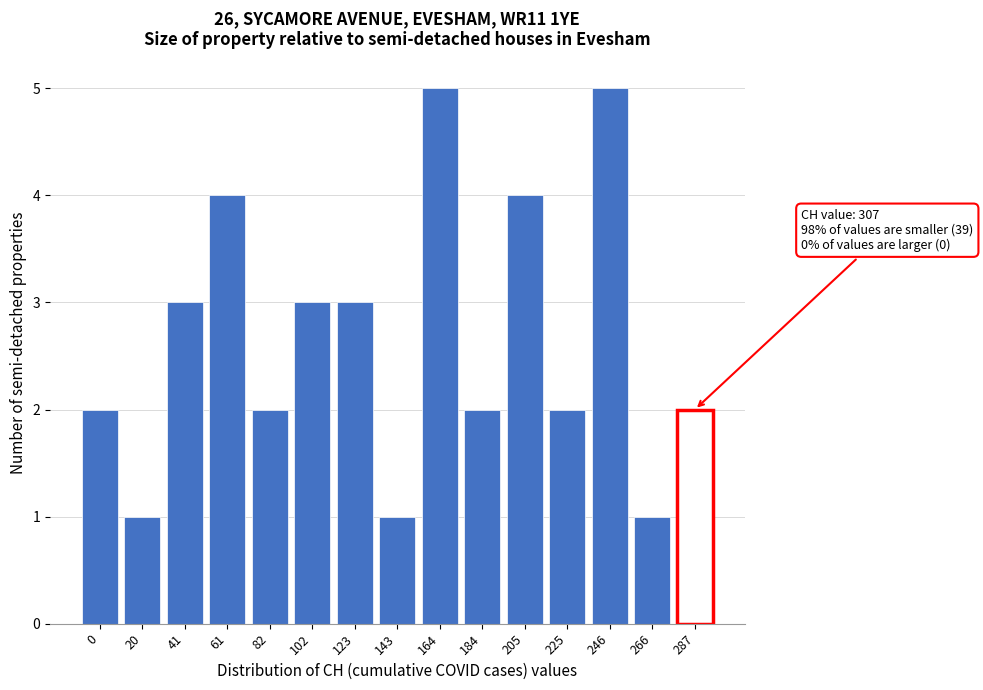

Reading left to right, extract all data points from this chart.

0=2	20=1	41=3	61=4	82=2	102=3	123=3	143=1	164=5	184=2	205=4	225=2	246=5	266=1	287=2